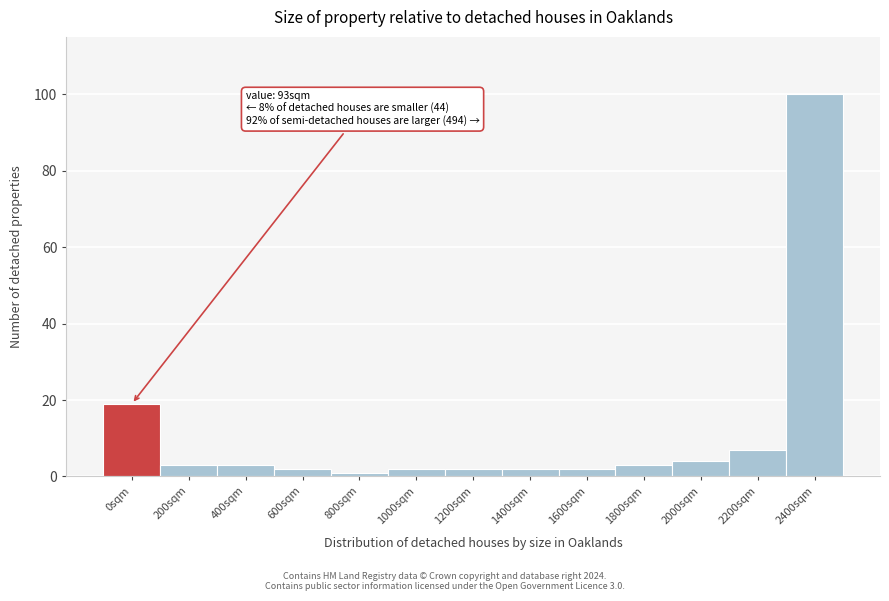

Reading left to right, list all the values displayed in this chart.

0sqm=19	200sqm=3	400sqm=3	600sqm=2	800sqm=1	1000sqm=2	1200sqm=2	1400sqm=2	1600sqm=2	1800sqm=3	2000sqm=4	2200sqm=7	2400sqm=100